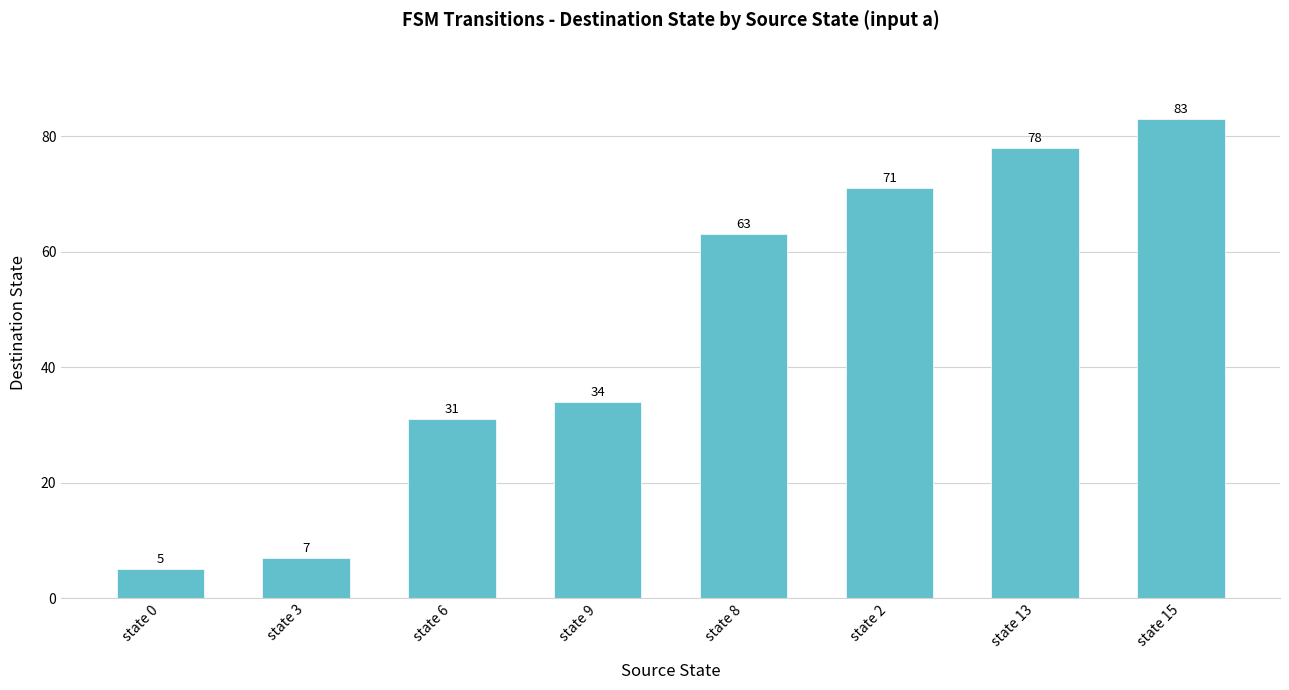

Reading right to left, what are all the values shown in this chart?

83	78	71	63	34	31	7	5